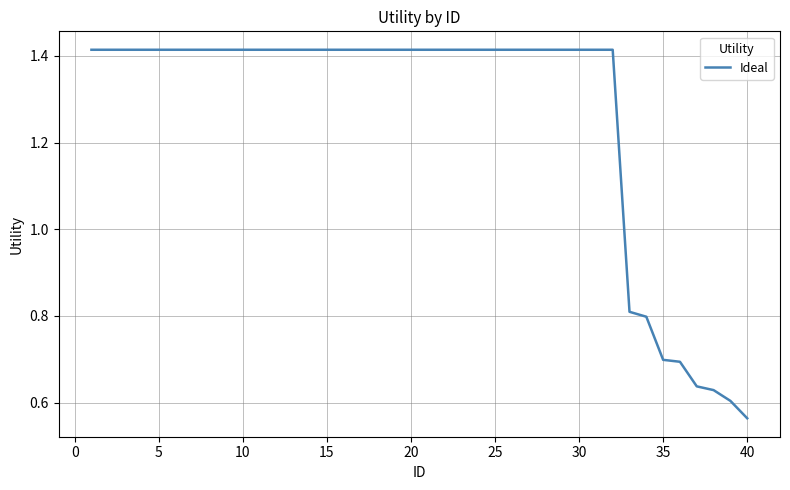

What is the difference between the maximum and minimum values?

0.9